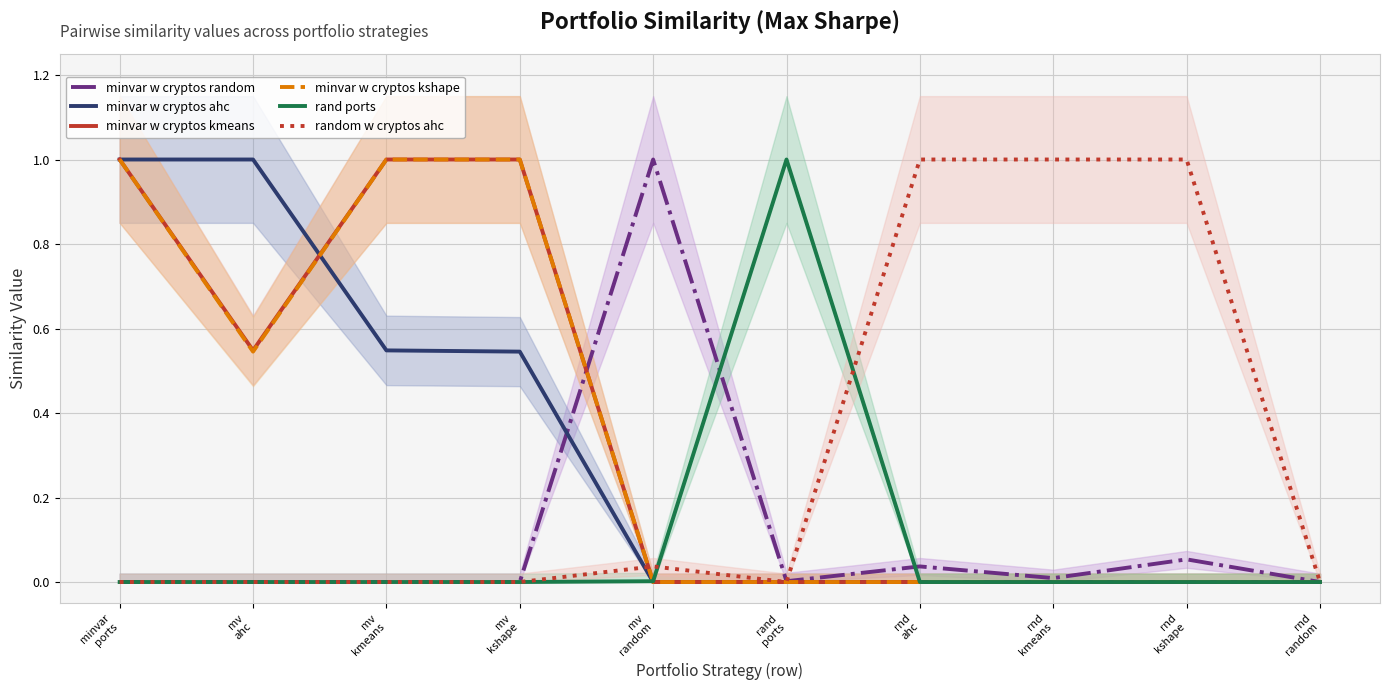

What is the spread (max minus min) of values at mv
random?

1.0